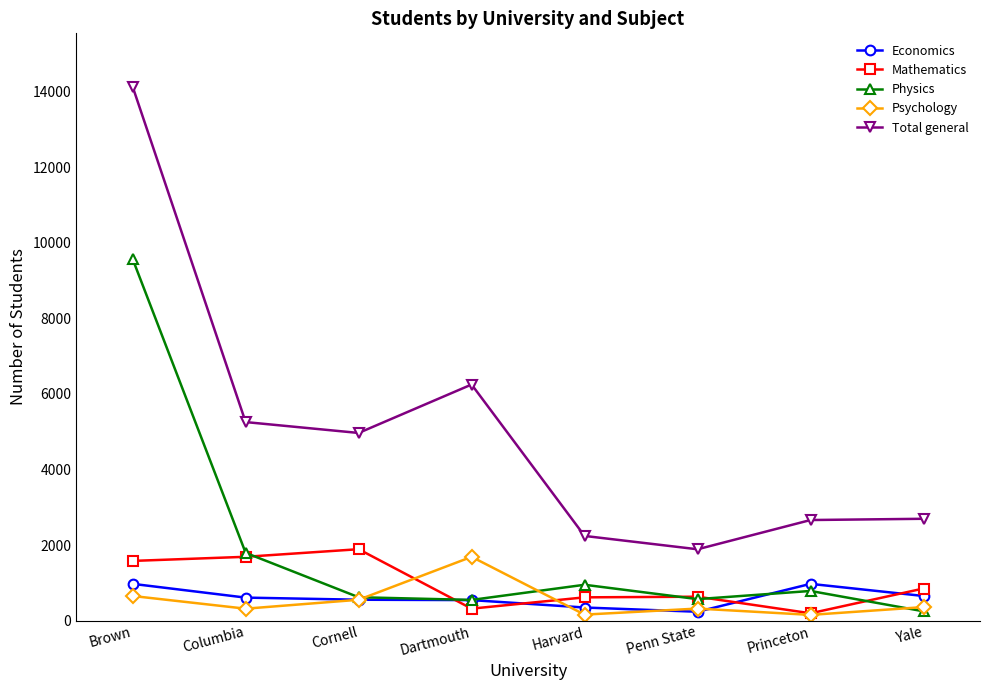

Is it true that Mathematics equals 1688 at Columbia?

True